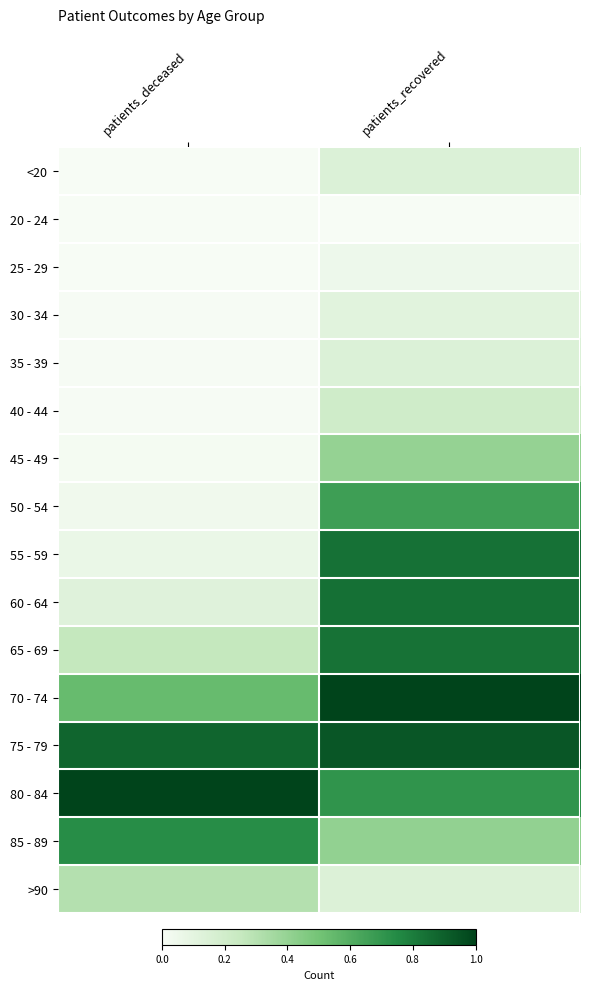

List the series in order of their peak value, lowest first.

20 - 24, 25 - 29, 30 - 34, 35 - 39, <20, 40 - 44, >90, 45 - 49, 50 - 54, 85 - 89, 65 - 69, 55 - 59, 60 - 64, 75 - 79, 80 - 84, 70 - 74